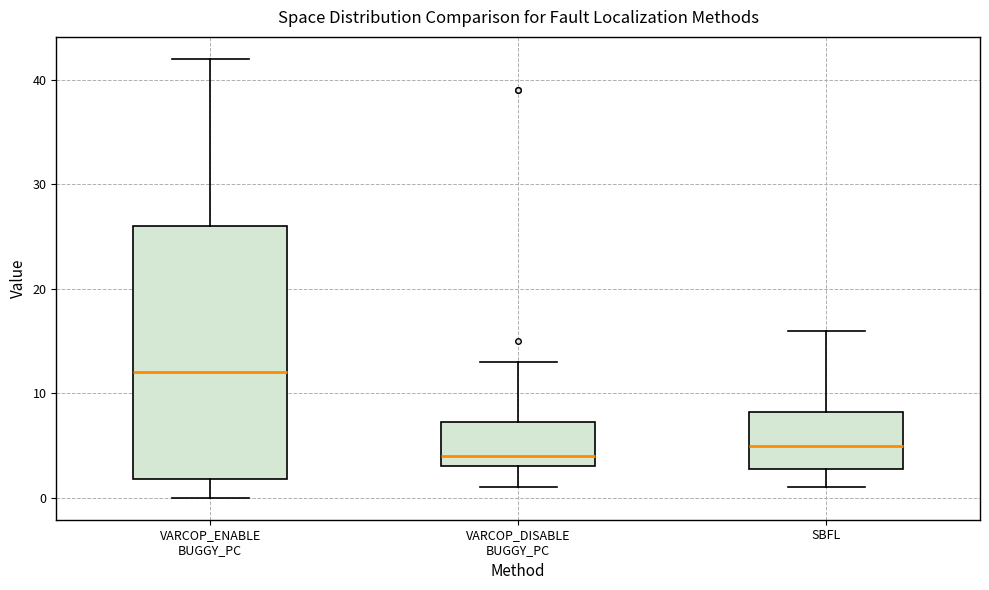

Where is the lower edge of the box for VARCOP_ENABLE BUGGY_PC on the y-axis? The values are not printed on the chart, so give them approximately, as read against the axis.

2